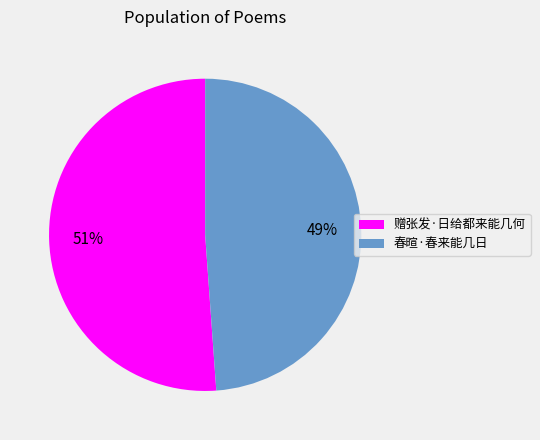

True or false: 赠张发·日给都来能几何 accounts for 51% of the total.

True